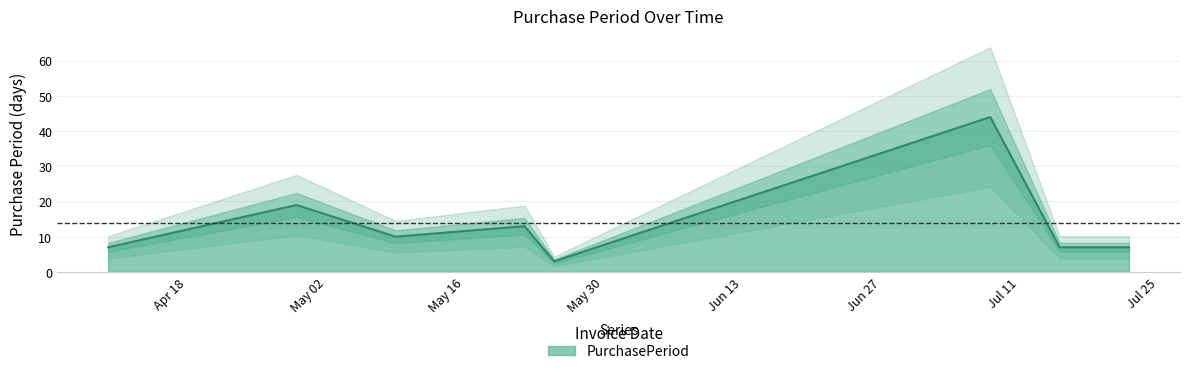

What is the difference between the second highest and minimum values?

16